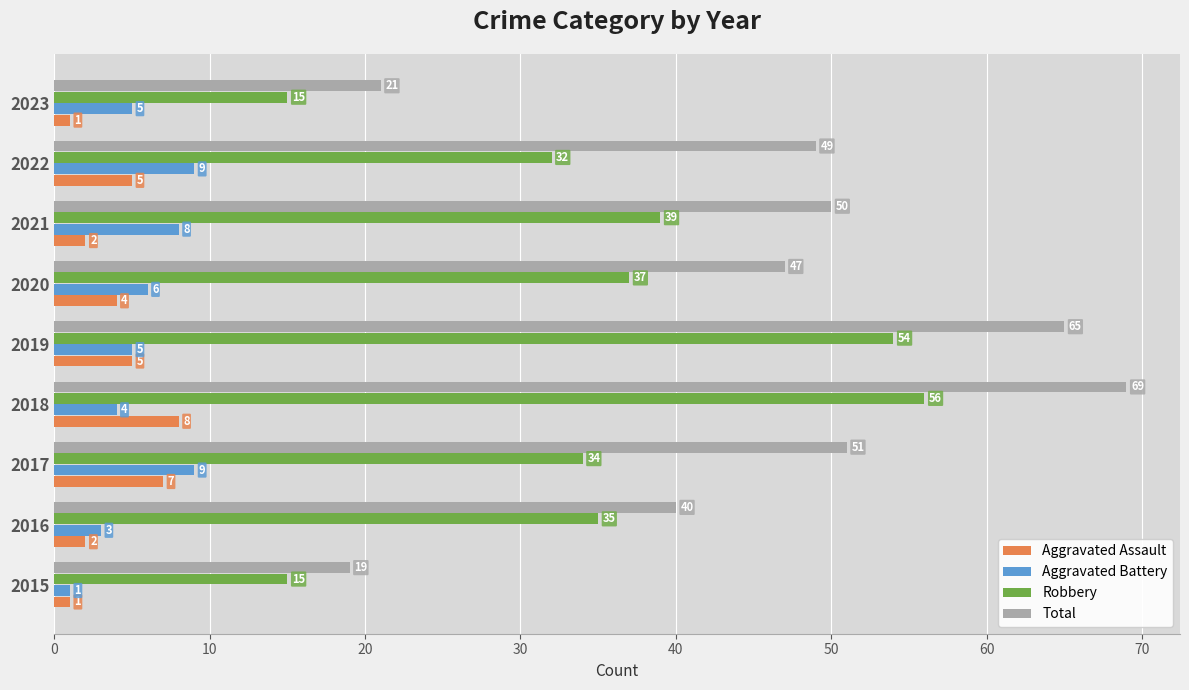

What is the sum of all Aggravated Battery values?

50